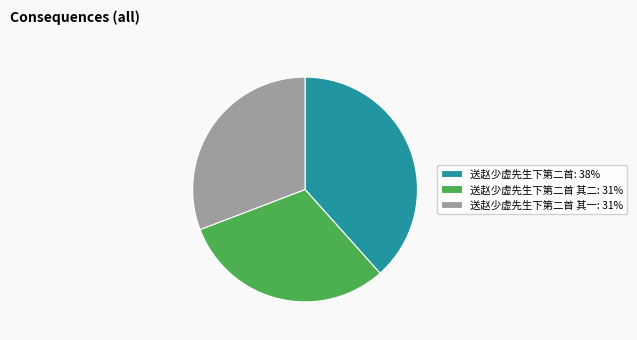

Which category has the biggest portion of the pie?

送赵少虚先生下第二首: 38%